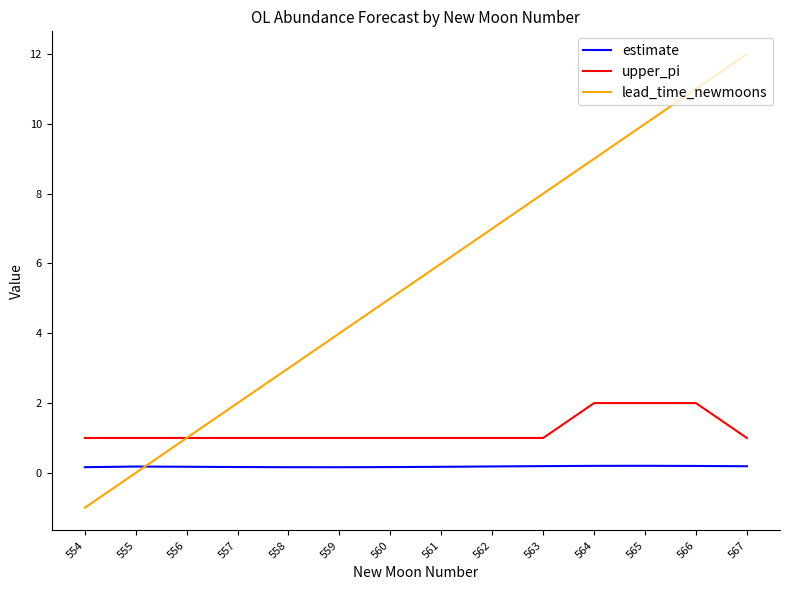

True or false: estimate and upper_pi intersect in this chart.

False